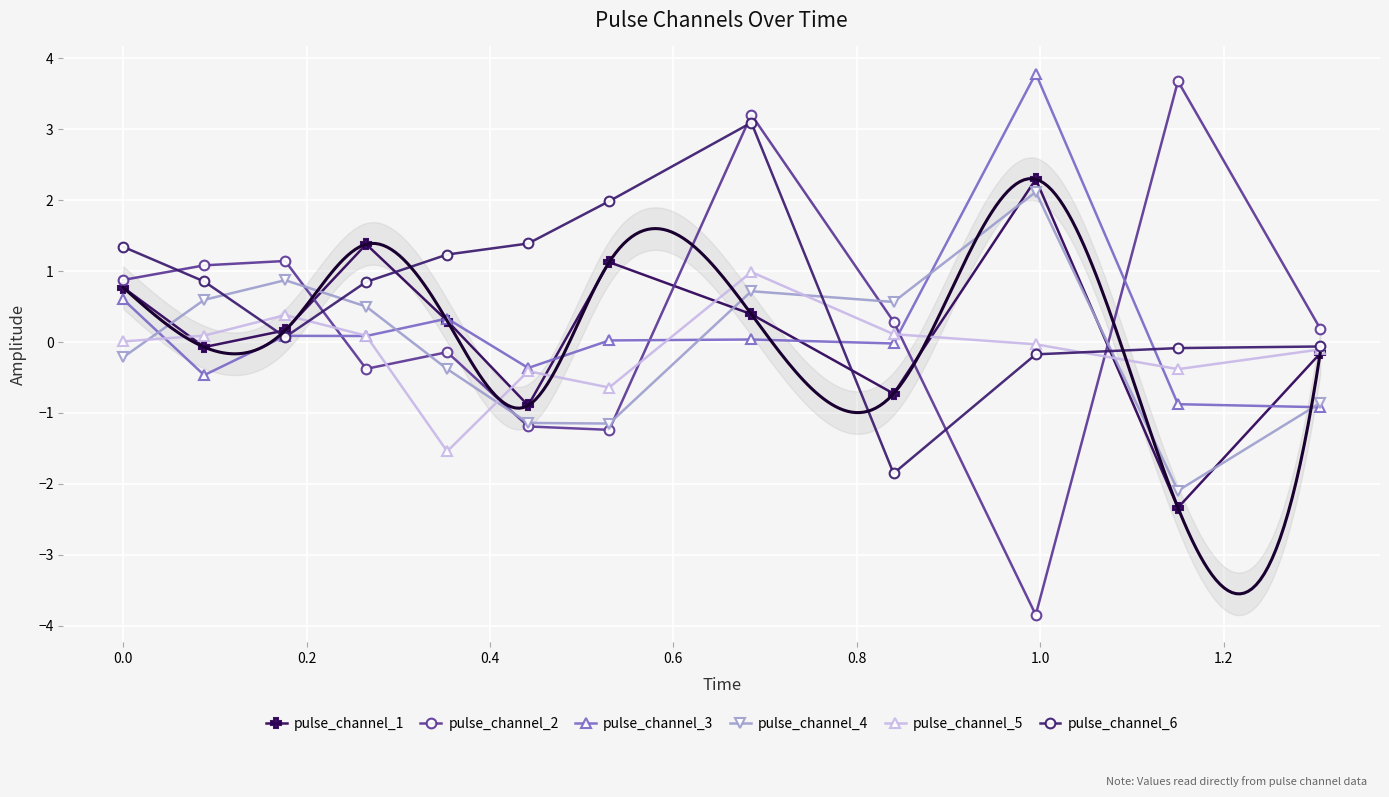

True or false: pulse_channel_6 and pulse_channel_5 intersect in this chart.

True